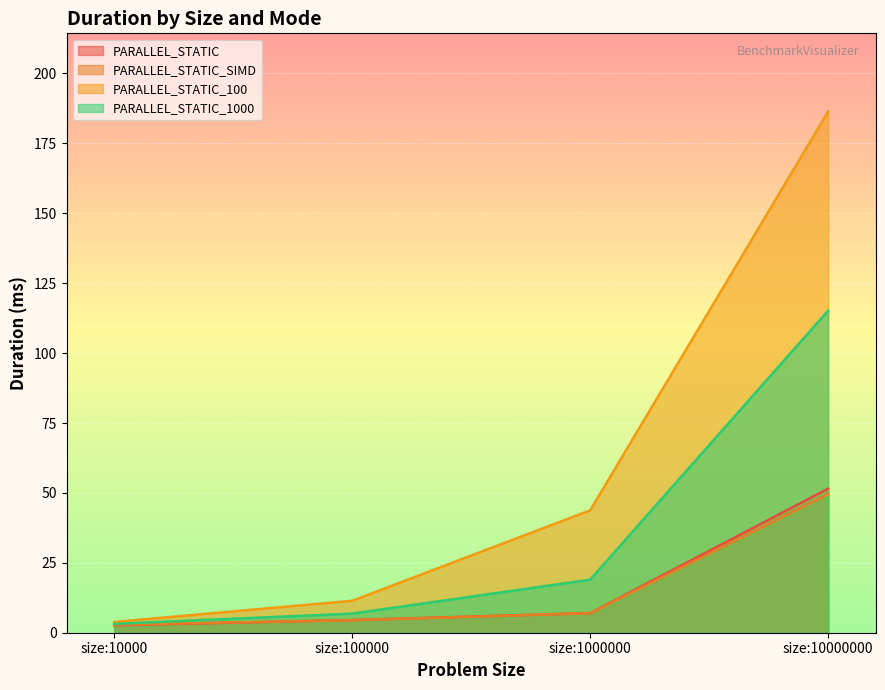

Is the value of PARALLEL_STATIC_100 at size:100000 greater than the value of PARALLEL_STATIC_SIMD at size:1000000?

Yes